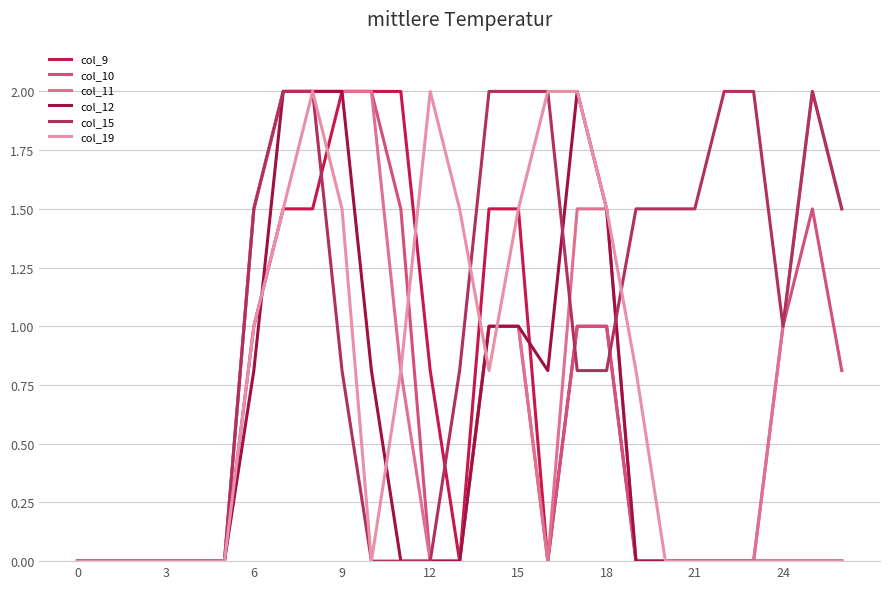

Reading left to right, list all the values displayed in this chart.

col_9: 0.0	0.0	0.0	0.0	0.0	0.0	1.0	1.5	1.5	2.0	2.0	2.0	0.8	0.0	1.5	1.5	0.0	1.0	1.0	0.0	0.0	0.0	0.0	0.0	0.0	0.0	0.0
col_10: 0.0	0.0	0.0	0.0	0.0	0.0	1.5	2.0	2.0	2.0	2.0	1.5	0.0	0.0	1.0	1.0	0.0	1.0	1.0	0.0	0.0	0.0	0.0	0.0	1.0	1.5	0.8
col_11: 0.0	0.0	0.0	0.0	0.0	0.0	1.5	2.0	2.0	2.0	2.0	0.8	0.0	0.0	1.0	1.0	0.0	1.5	1.5	0.0	0.0	0.0	0.0	0.0	1.0	2.0	1.5
col_12: 0.0	0.0	0.0	0.0	0.0	0.0	0.8	2.0	2.0	2.0	0.8	0.0	0.0	0.0	1.0	1.0	0.8	2.0	1.5	0.0	0.0	0.0	0.0	0.0	0.0	0.0	0.0
col_15: 0.0	0.0	0.0	0.0	0.0	0.0	1.5	2.0	2.0	0.8	0.0	0.0	0.0	0.8	2.0	2.0	2.0	0.8	0.8	1.5	1.5	1.5	2.0	2.0	1.0	2.0	1.5
col_19: 0.0	0.0	0.0	0.0	0.0	0.0	1.0	1.5	2.0	1.5	0.0	0.8	2.0	1.5	0.8	1.5	2.0	2.0	1.5	0.8	0.0	0.0	0.0	0.0	0.0	0.0	0.0